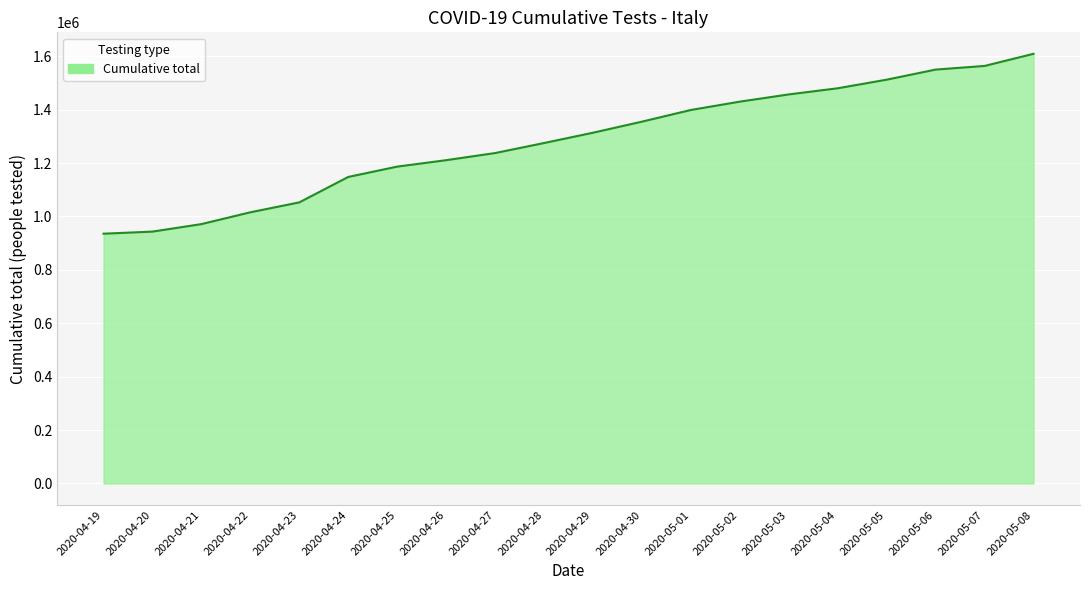

What is the change in value from 2020-04-27 to 2020-05-02?

+192547